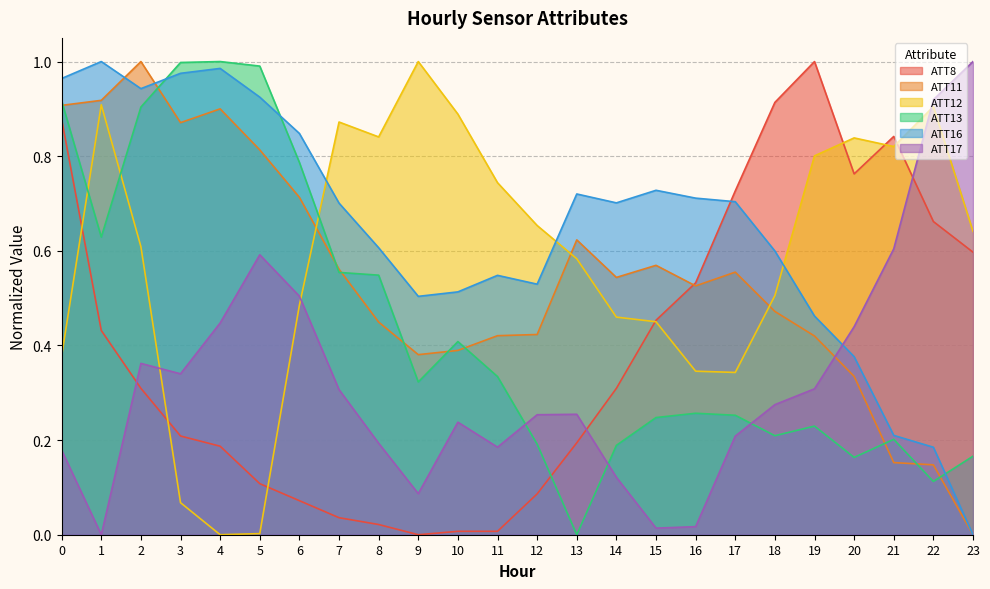

Reading left to right, extract all data points from this chart.

ATT8: 0.9	0.4	0.3	0.2	0.2	0.1	0.1	0.0	0.0	0.0	0.0	0.0	0.1	0.2	0.3	0.5	0.5	0.7	0.9	1.0	0.8	0.8	0.7	0.6
ATT11: 0.9	0.9	1.0	0.9	0.9	0.8	0.7	0.6	0.4	0.4	0.4	0.4	0.4	0.6	0.5	0.6	0.5	0.6	0.5	0.4	0.3	0.2	0.1	0.0
ATT12: 0.4	0.9	0.6	0.1	0.0	0.0	0.5	0.9	0.8	1.0	0.9	0.7	0.7	0.6	0.5	0.5	0.3	0.3	0.5	0.8	0.8	0.8	0.9	0.6
ATT13: 0.9	0.6	0.9	1.0	1.0	1.0	0.8	0.6	0.5	0.3	0.4	0.3	0.2	0.0	0.2	0.2	0.3	0.3	0.2	0.2	0.2	0.2	0.1	0.2
ATT16: 1.0	1.0	0.9	1.0	1.0	0.9	0.8	0.7	0.6	0.5	0.5	0.5	0.5	0.7	0.7	0.7	0.7	0.7	0.6	0.5	0.4	0.2	0.2	0.0
ATT17: 0.2	0.0	0.4	0.3	0.4	0.6	0.5	0.3	0.2	0.1	0.2	0.2	0.3	0.3	0.1	0.0	0.0	0.2	0.3	0.3	0.4	0.6	0.9	1.0